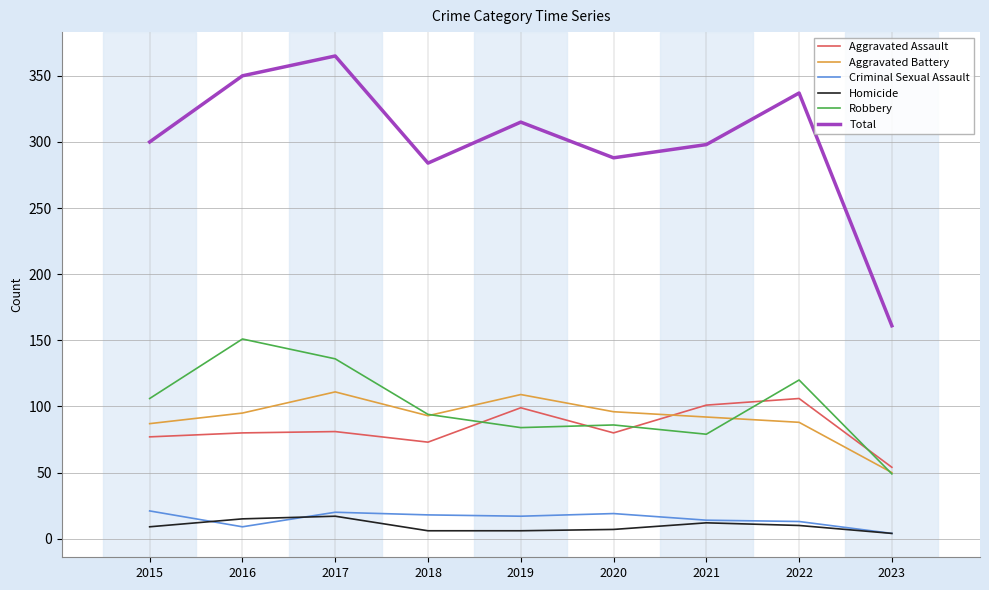

What is the greatest value displayed?

365